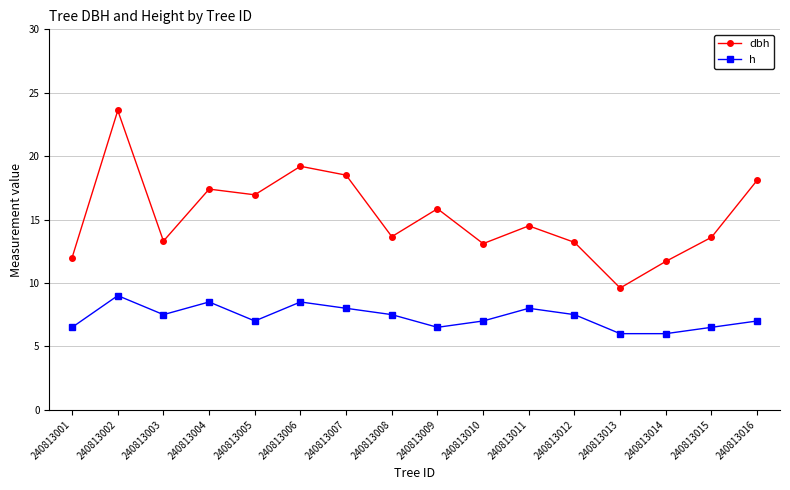

True or false: dbh has a value of 25.1 at 240813004.

False